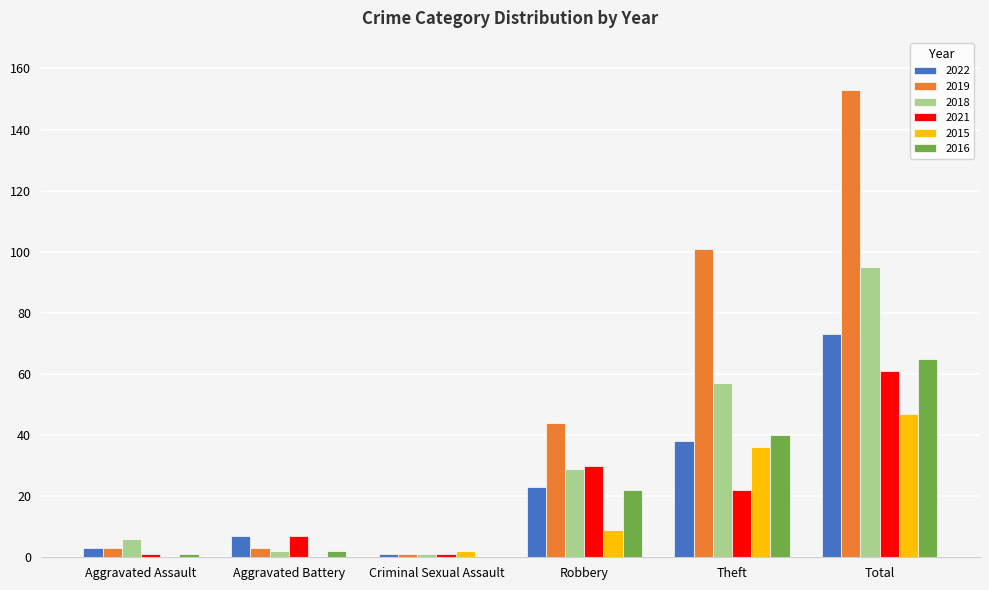

At which label is 2019 closest to 77?

Theft